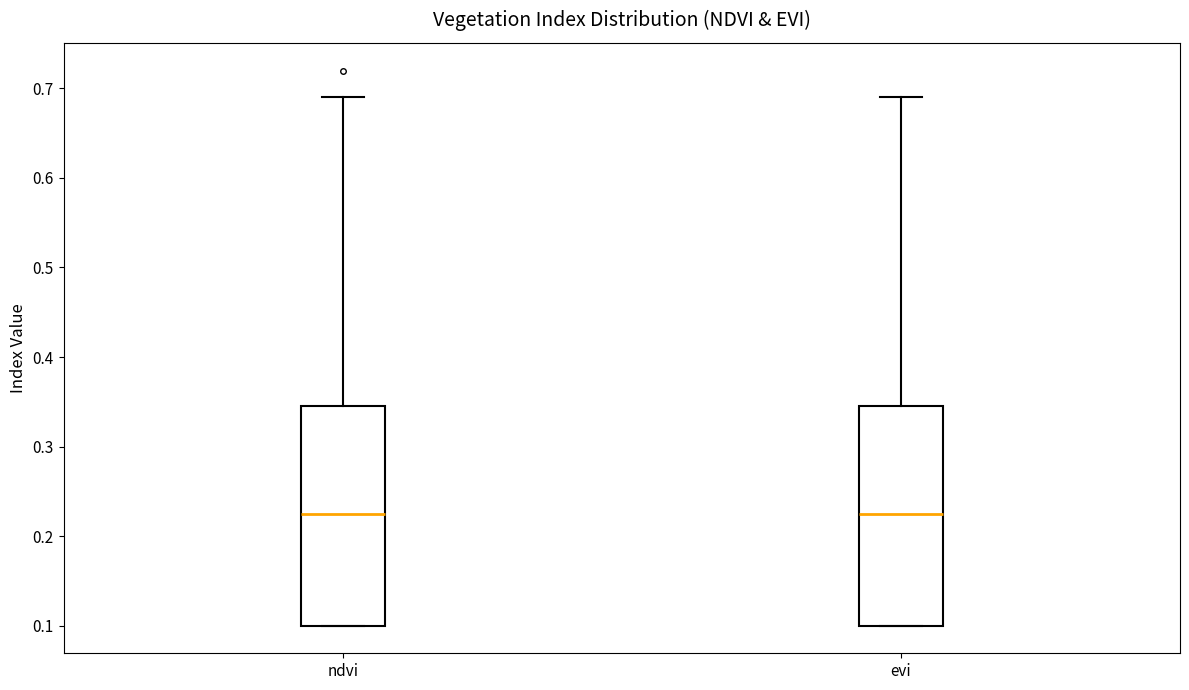

Where is the lower edge of the box for evi on the y-axis? The values are not printed on the chart, so give them approximately, as read against the axis.

0.10